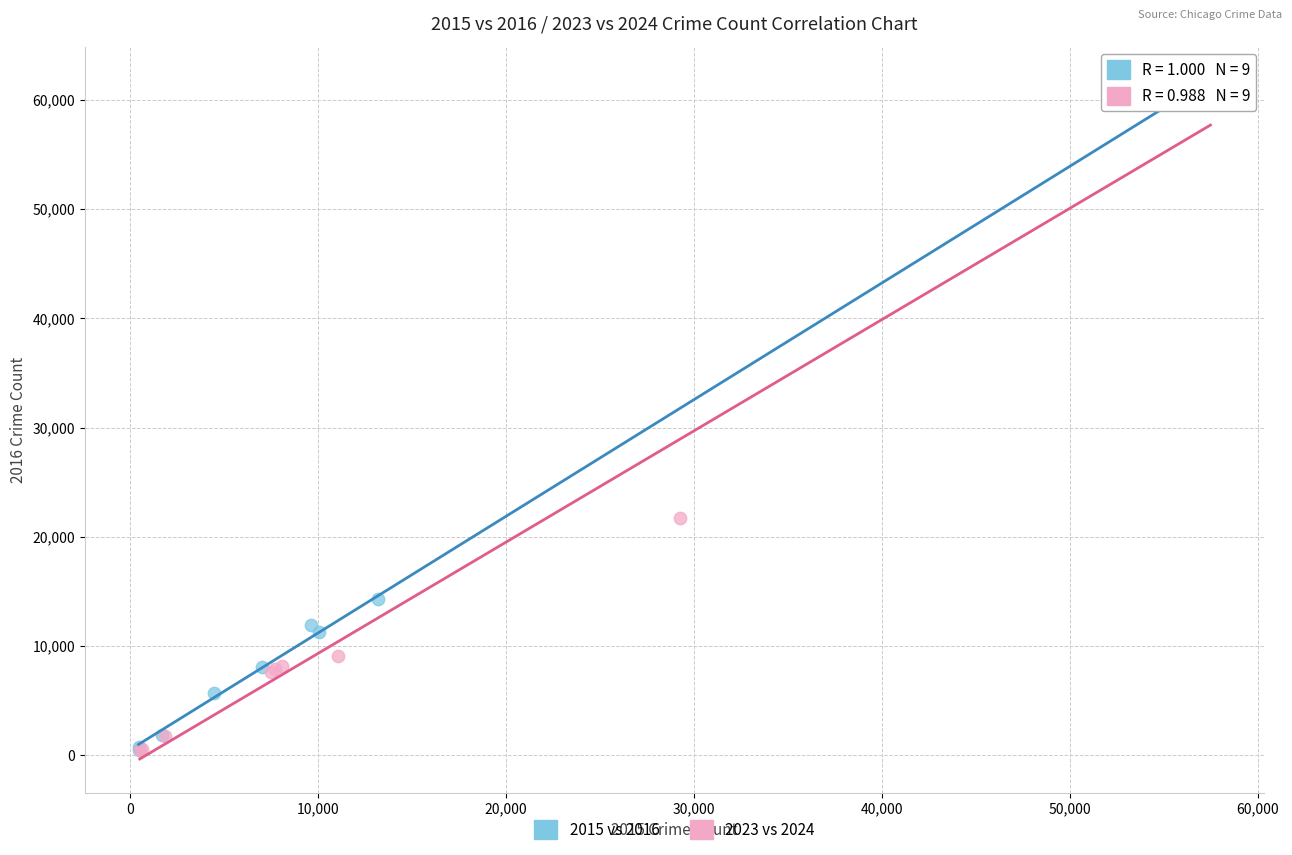

Which series has the largest Y range (max minus min)?

2015 vs 2016